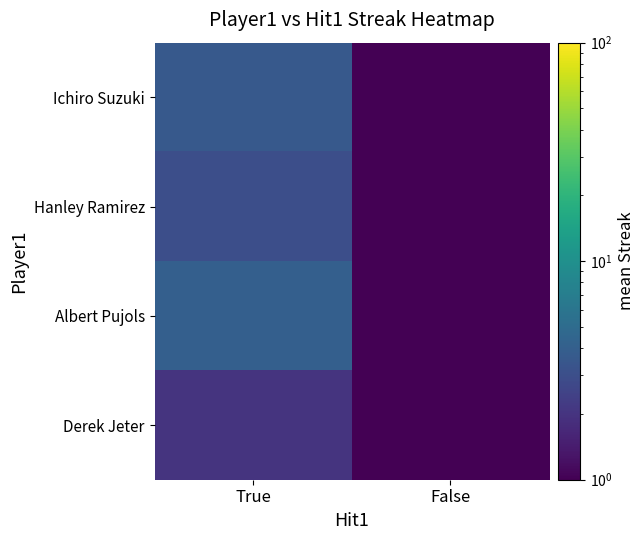

Rank the series by their average value, from lowest to highest.

Derek Jeter, Hanley Ramirez, Ichiro Suzuki, Albert Pujols